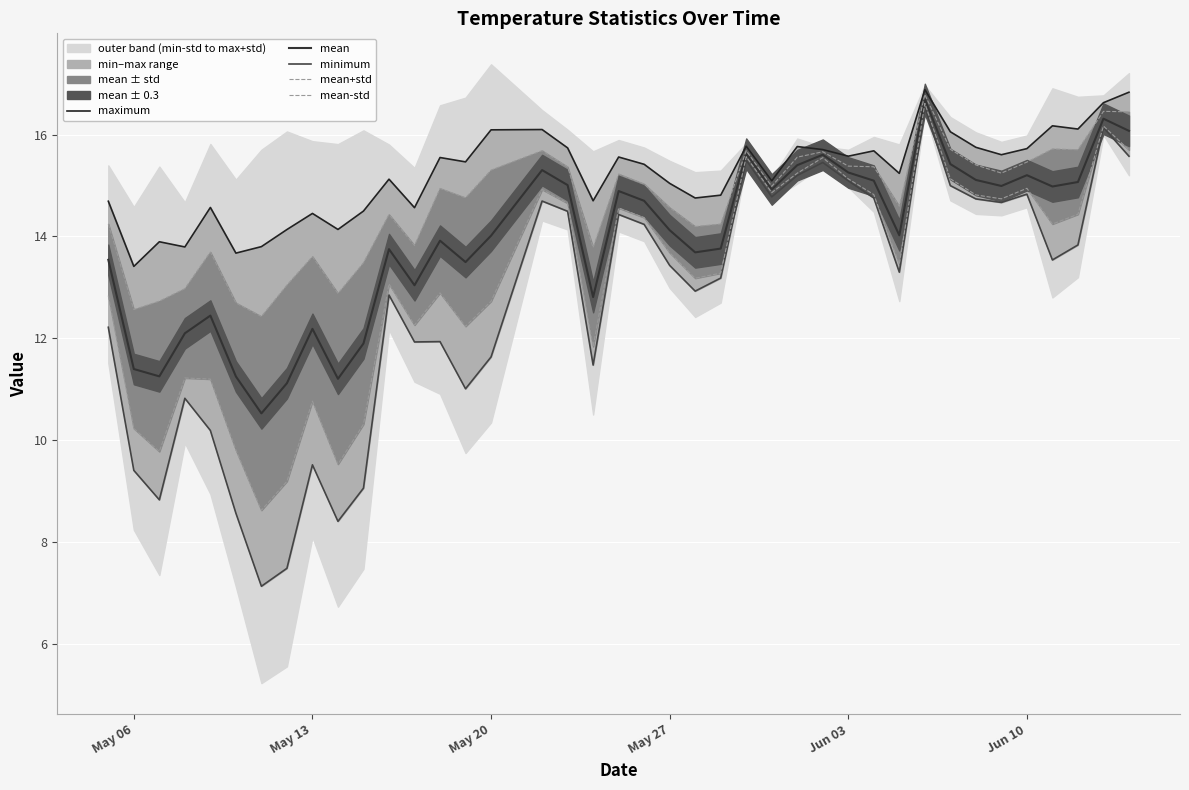

True or false: maximum and mean+std cross at least once.

False